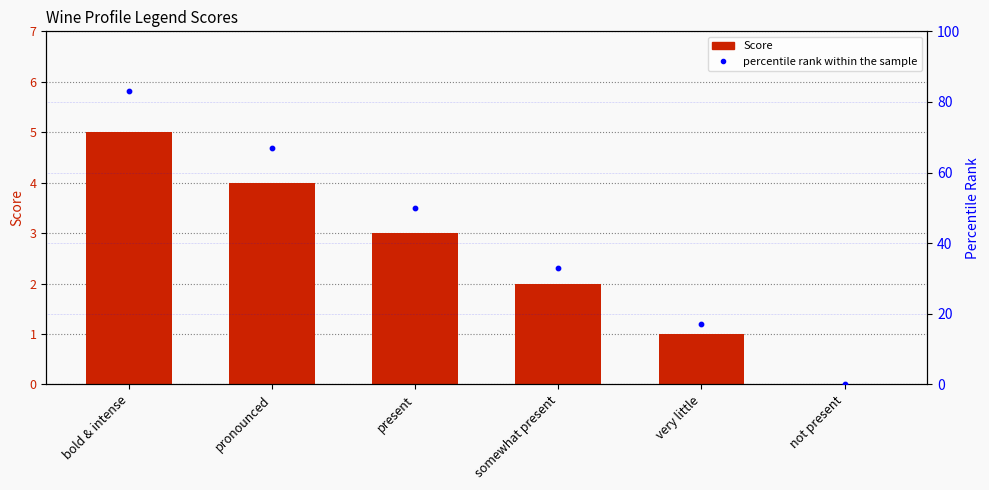

Is the value of Score at present greater than the value of percentile rank within the sample at bold & intense?

No